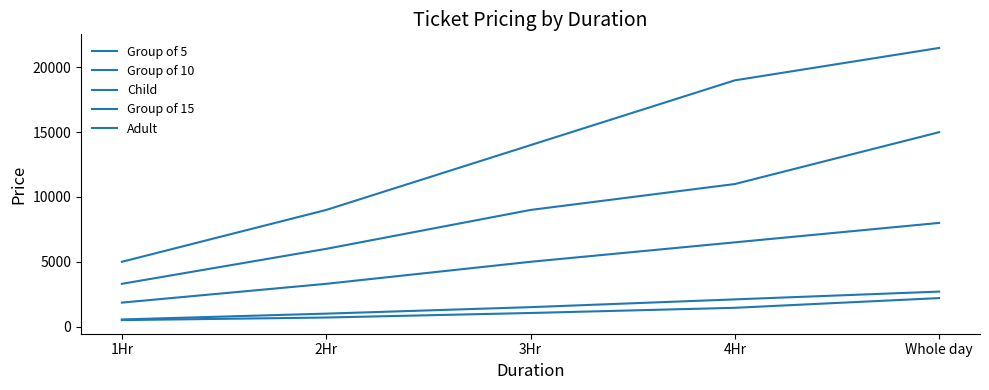

Does the chart have visible grid lines?

No